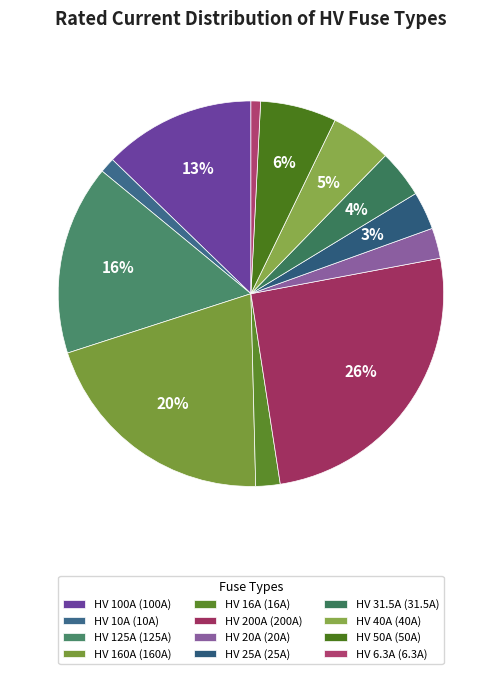

To the nearest percent, what is the combined percentage of HV 25A and HV 200A?

29%